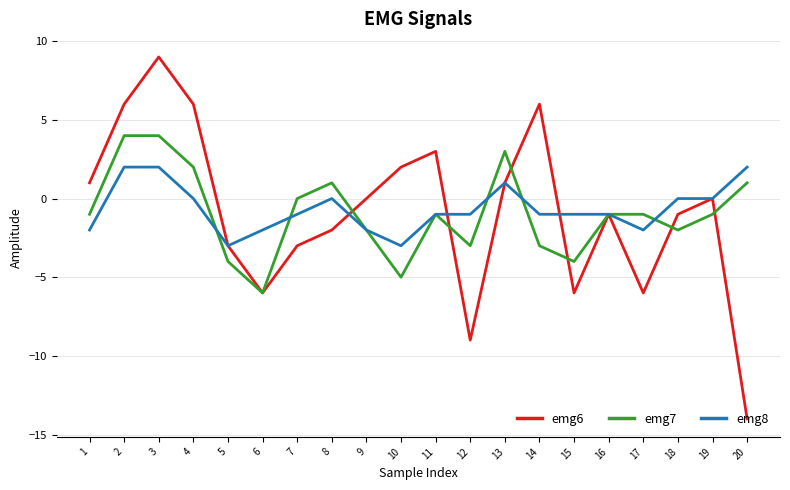

Count the emg7 values in the range -3 to 1.

12